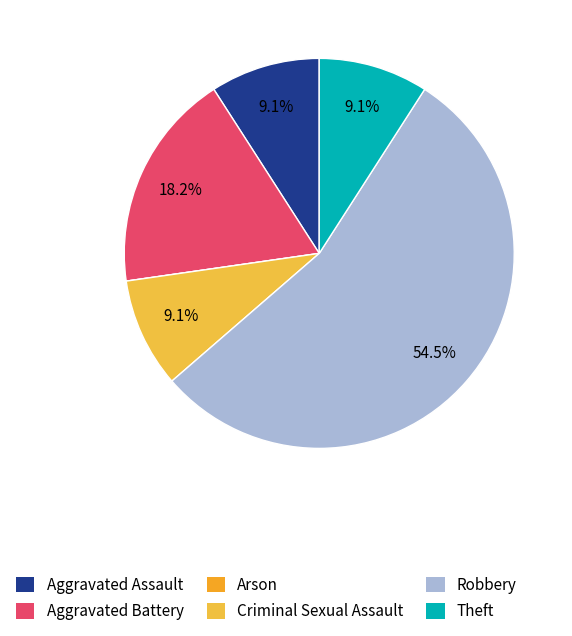

Count the number of slices in the pie.

6